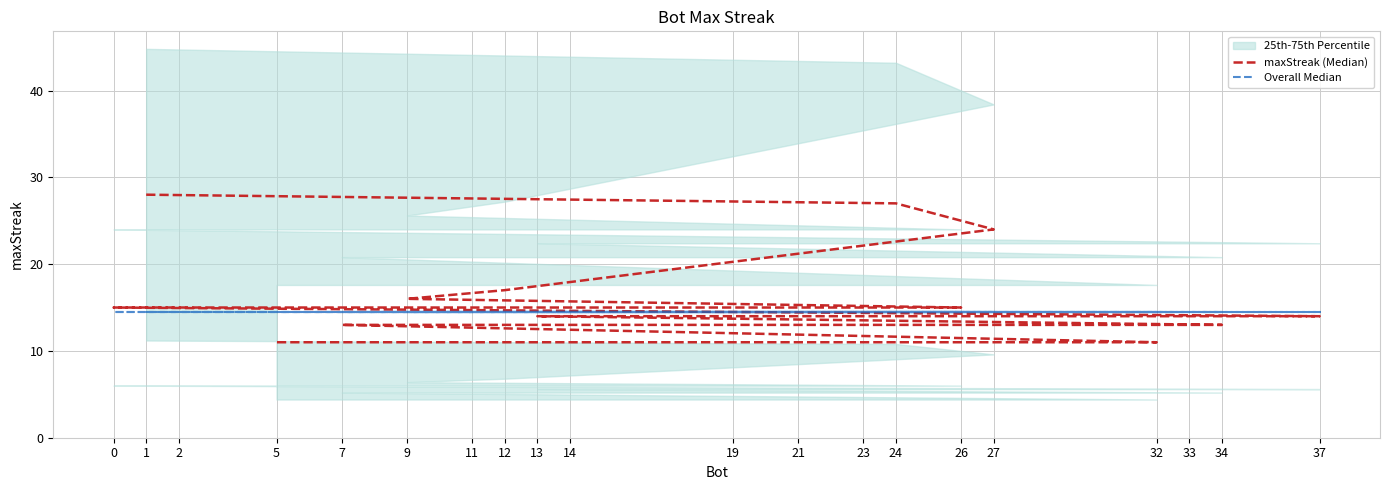

What is the difference between the highest and lowest values at 13?

0.5